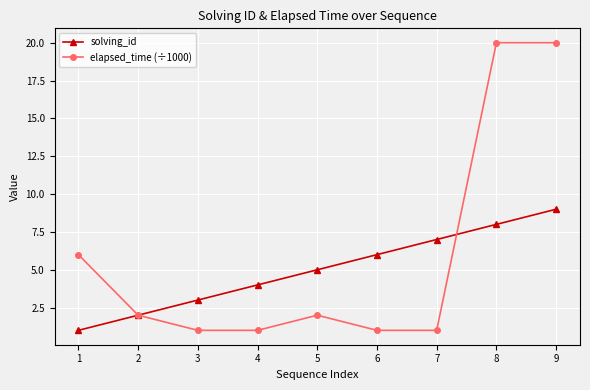

What is the value of the solving_id point at the 8th from the left?

8